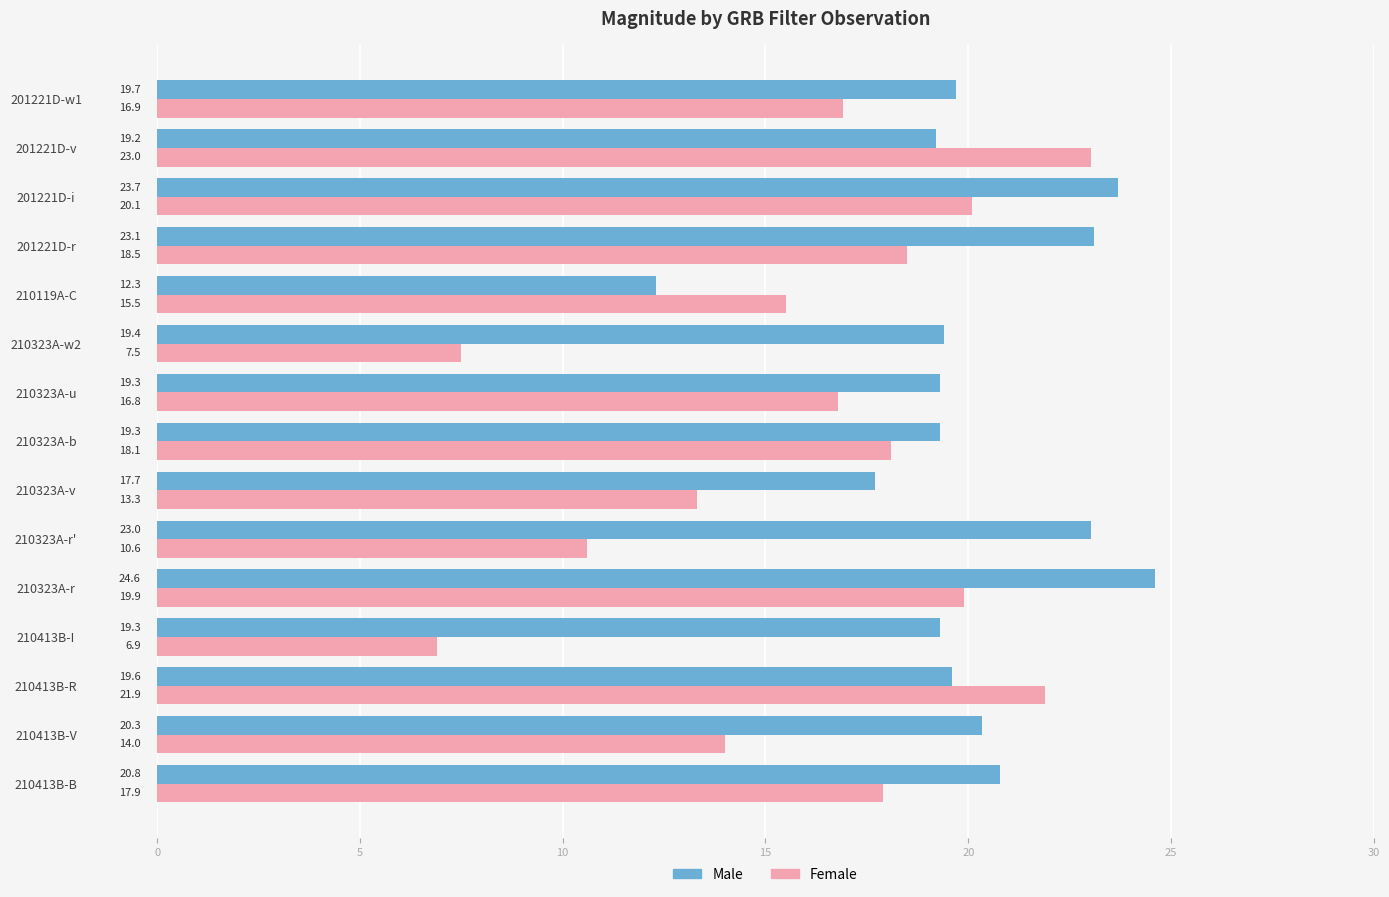

At which label is Male closest to 18?

210323A-v